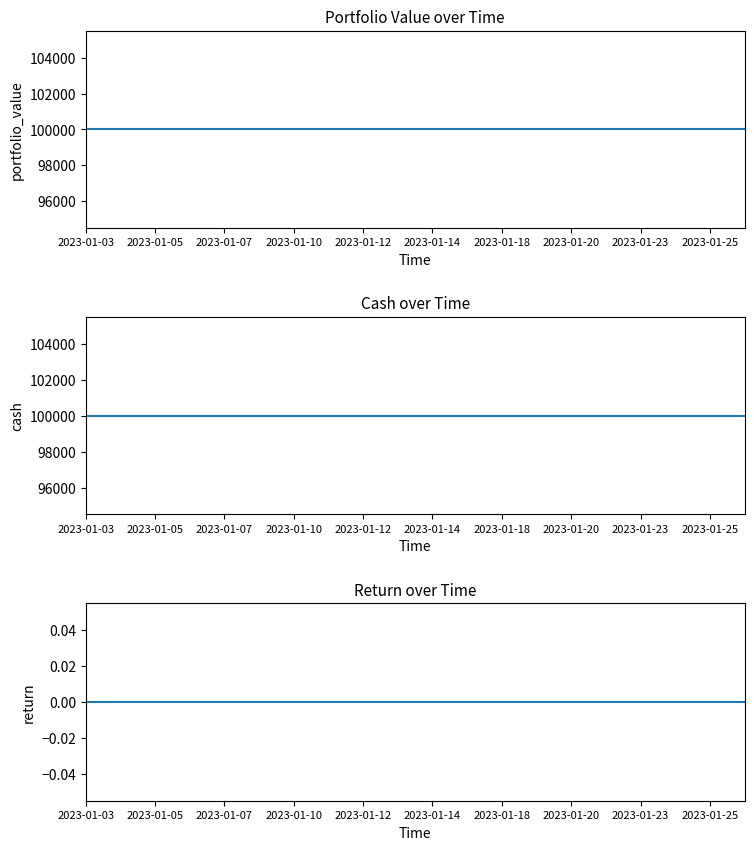

What is the total value across all series at 2023-01-23?

200000